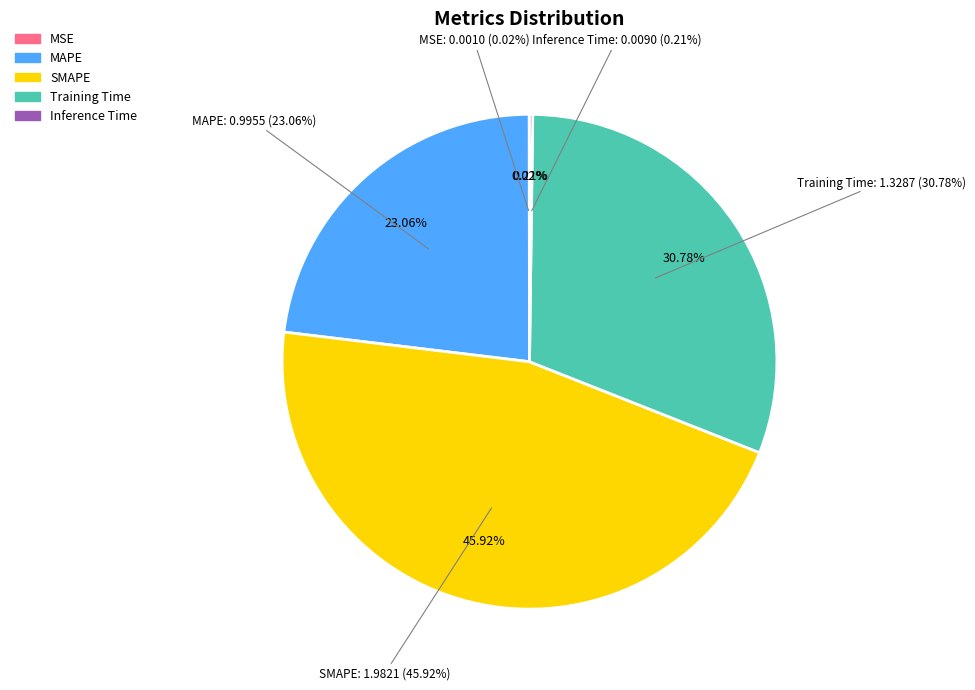

What portion of the pie excludes MSE?

100.0%